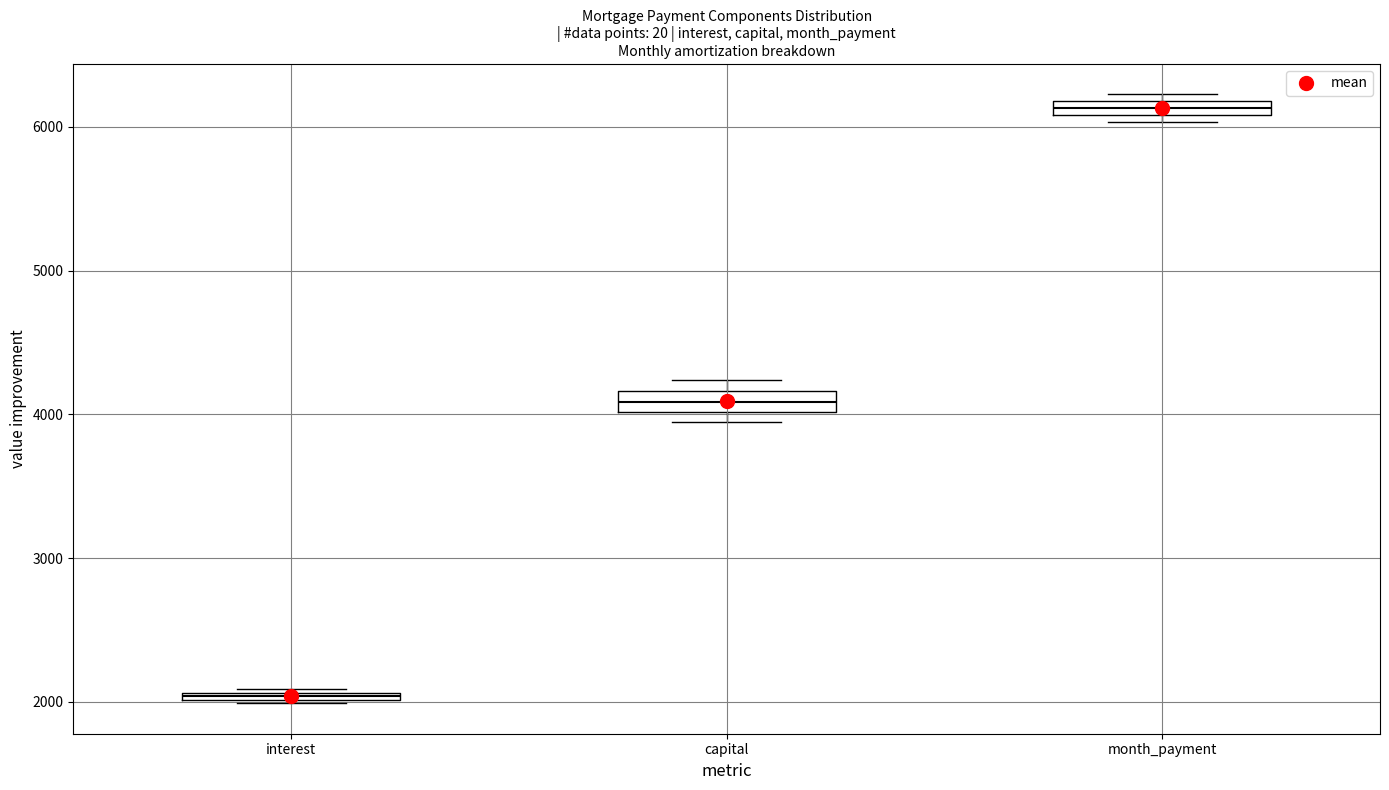

Which box's median line is the highest?

month_payment